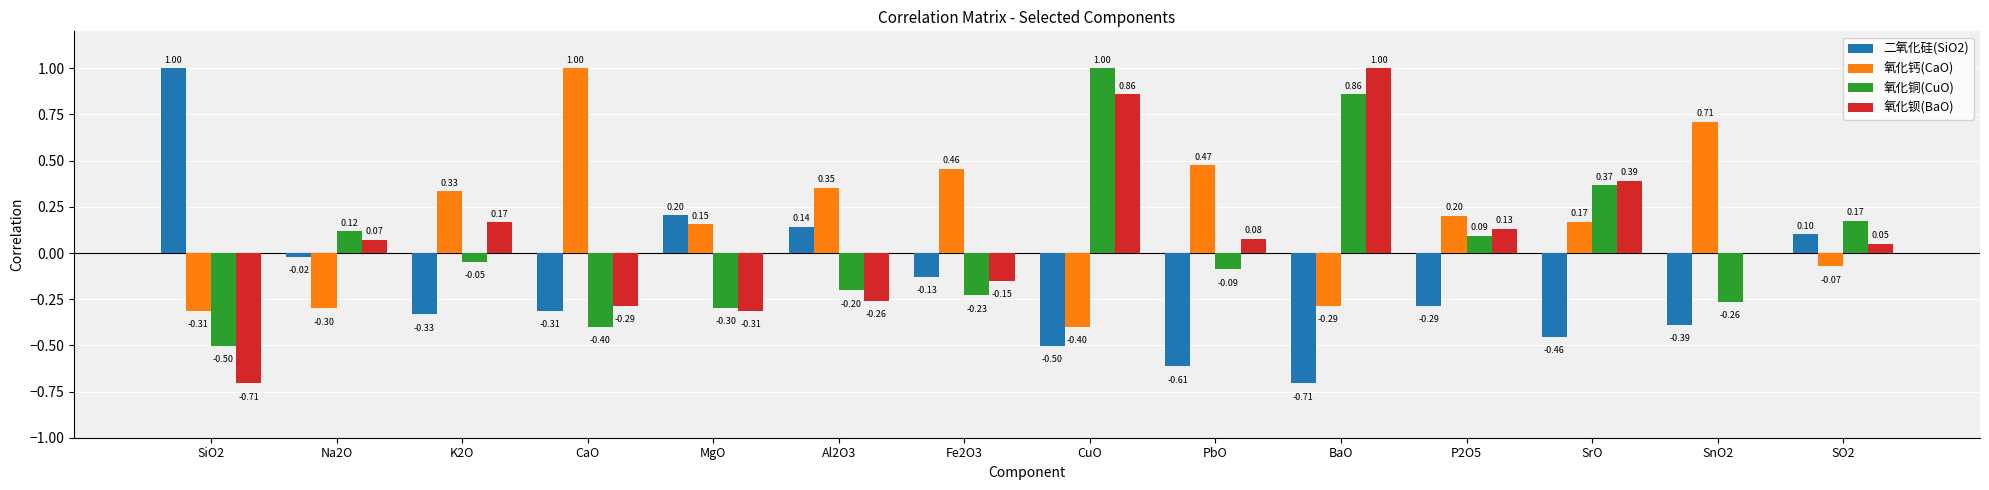

At which label is 二氧化硅(SiO2) closest to 0?

Na2O